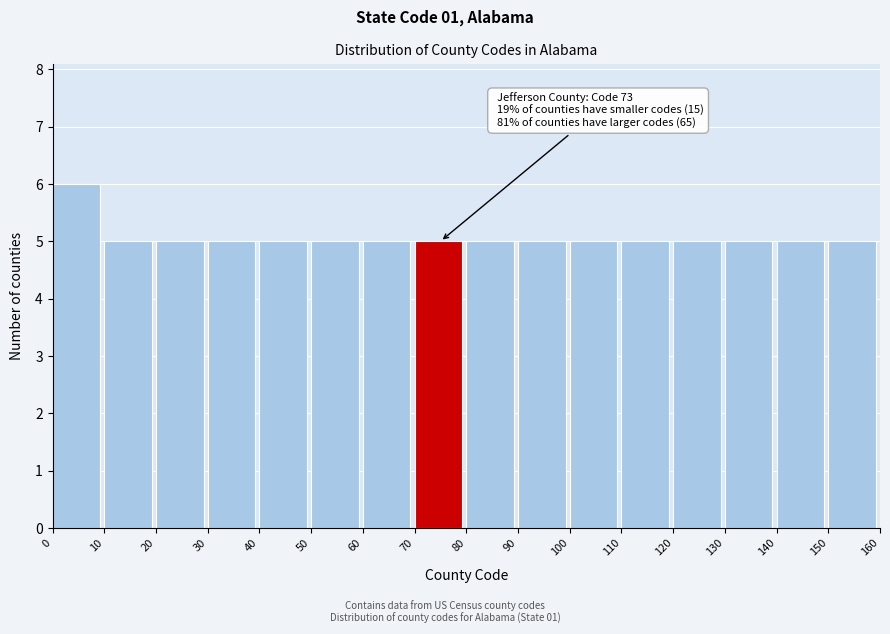

Which range on the x-axis has the tallest bar?

0 to 10